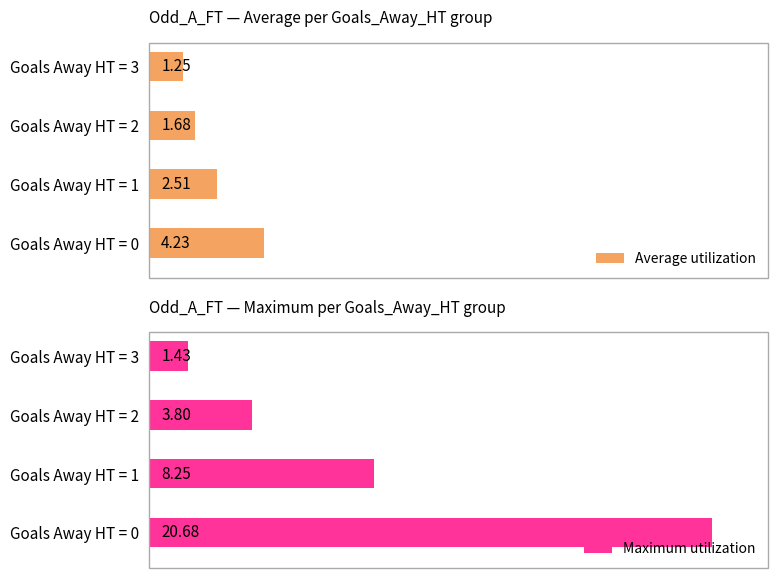

List the labels in order of Average utilization value, smallest first.

Goals Away HT = 3, Goals Away HT = 2, Goals Away HT = 1, Goals Away HT = 0